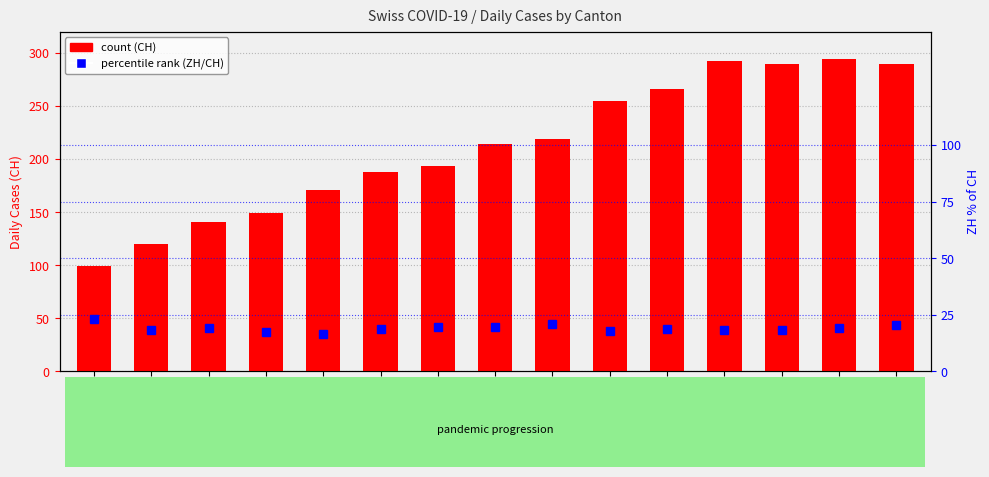

What is the difference between the CH values at 2020-03-23 and 2020-04-03?

153.0